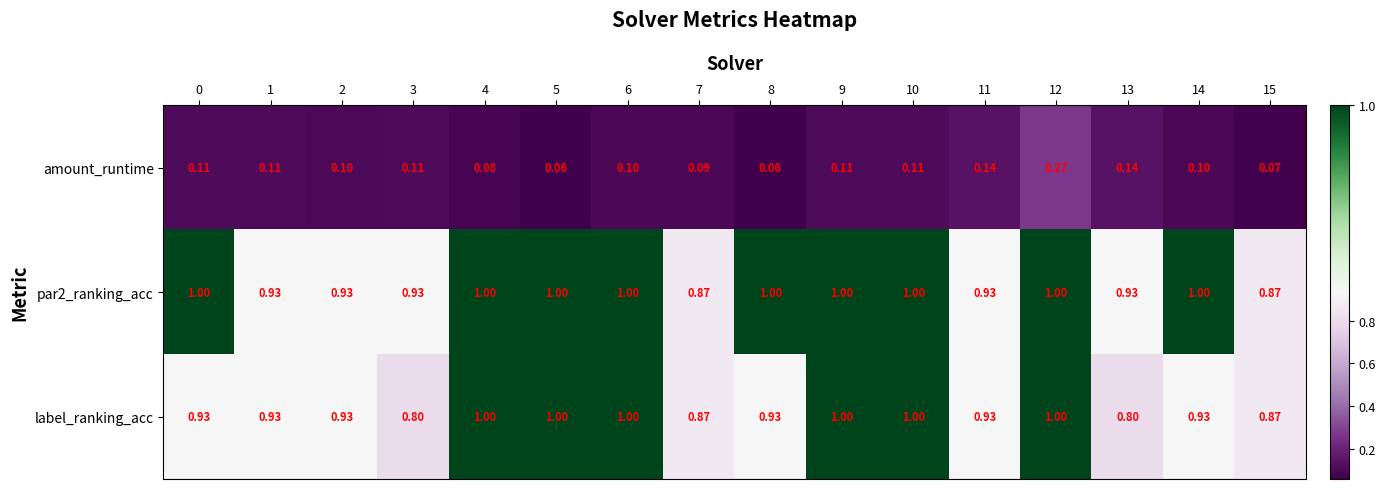

Which series has the widest spread of values?

amount_runtime